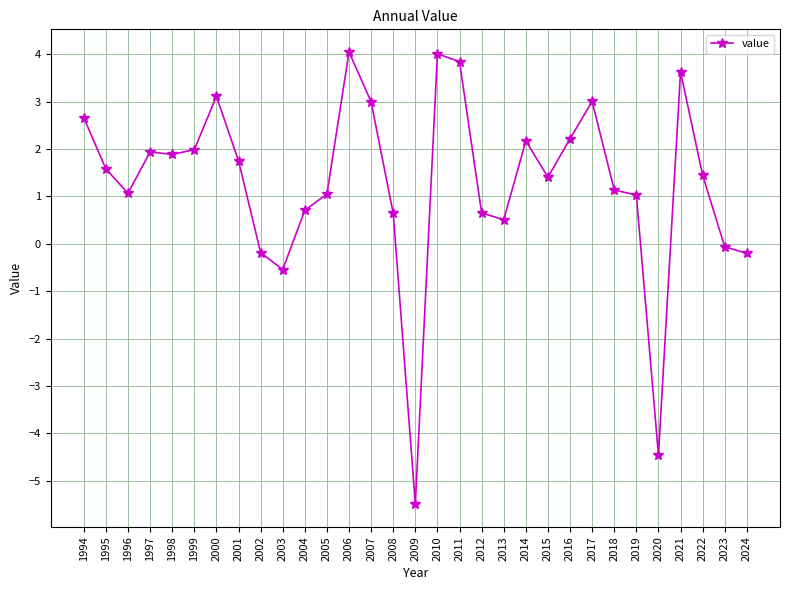

What is the sum of the values at 2001 and 2024?

1.5